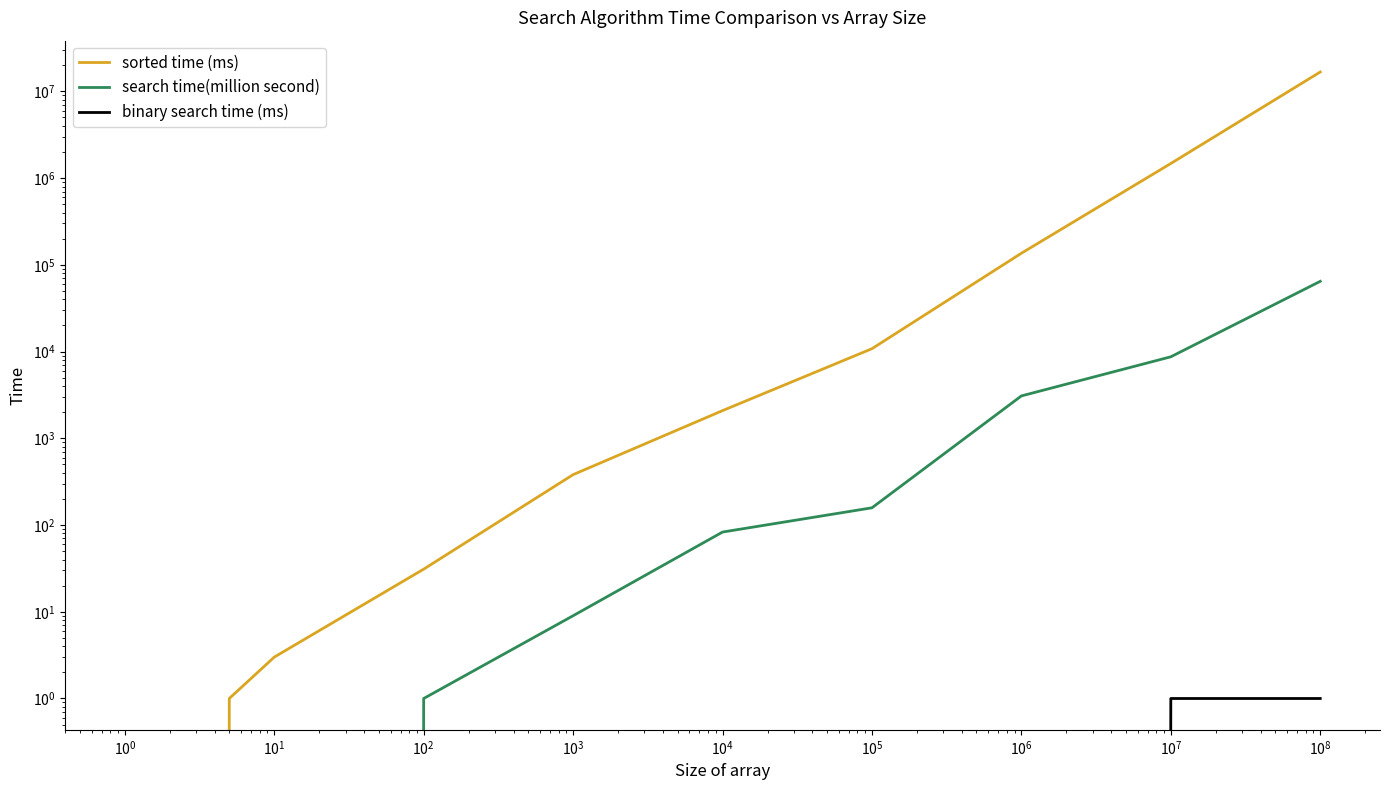

At how many categories does at least one series exceed 13334766?

1